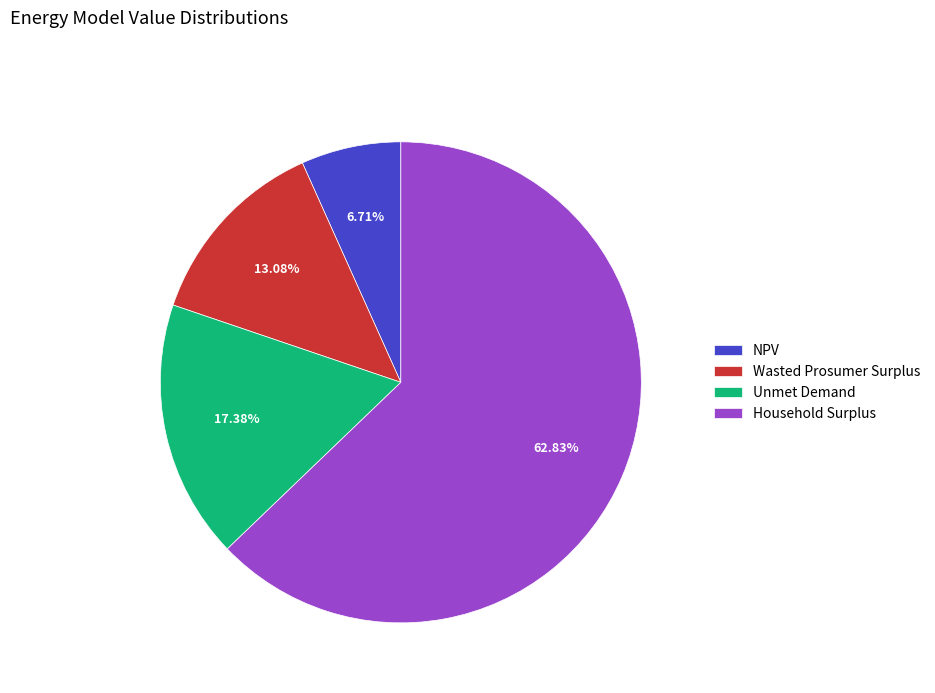

True or false: Household Surplus accounts for 75% of the total.

False